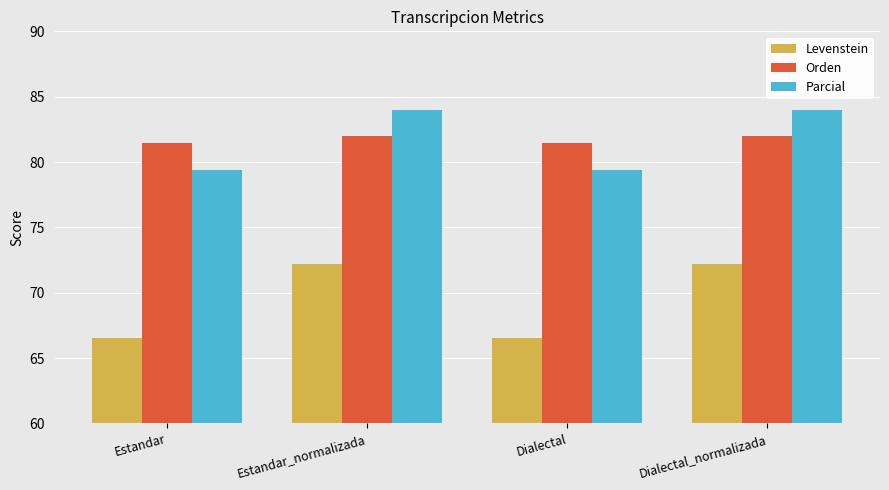

Between Estandar_normalizada and Dialectal, which series saw the biggest shift?

Levenstein